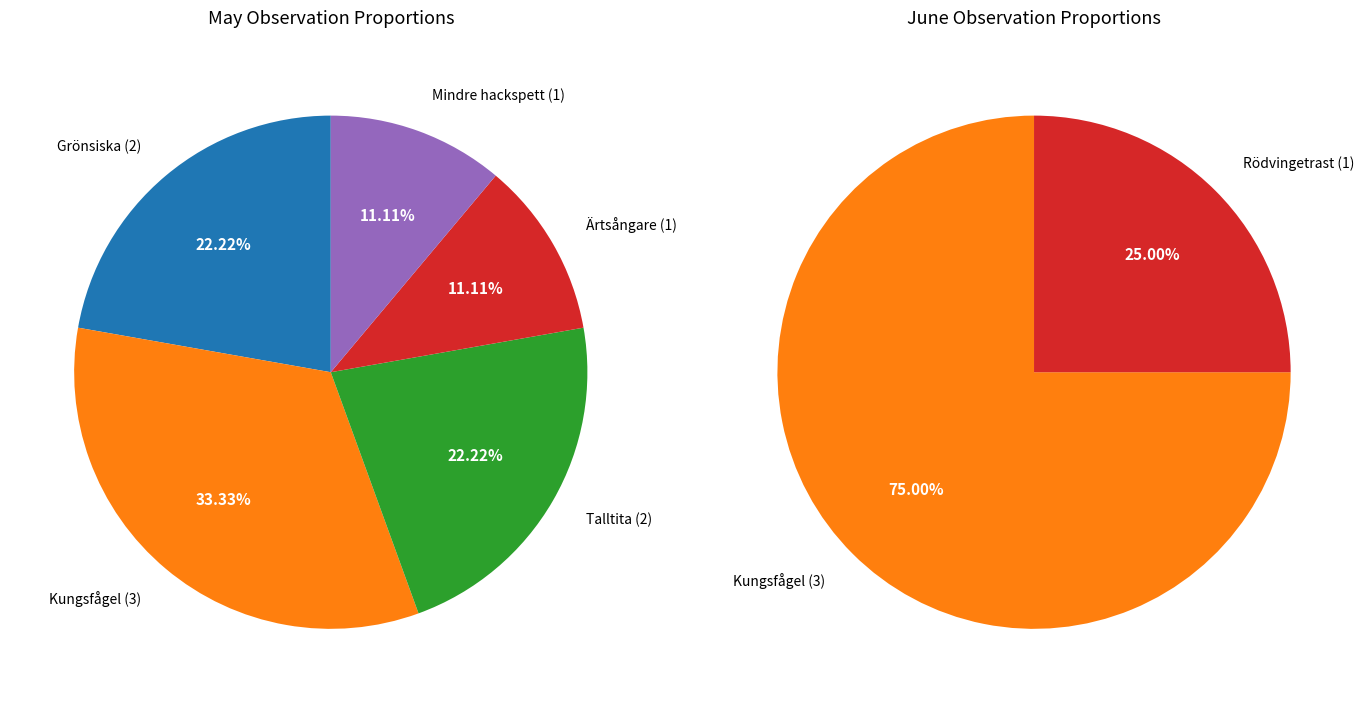

Combined, do Grönsiska and Ärtsångare account for over 50%?

No